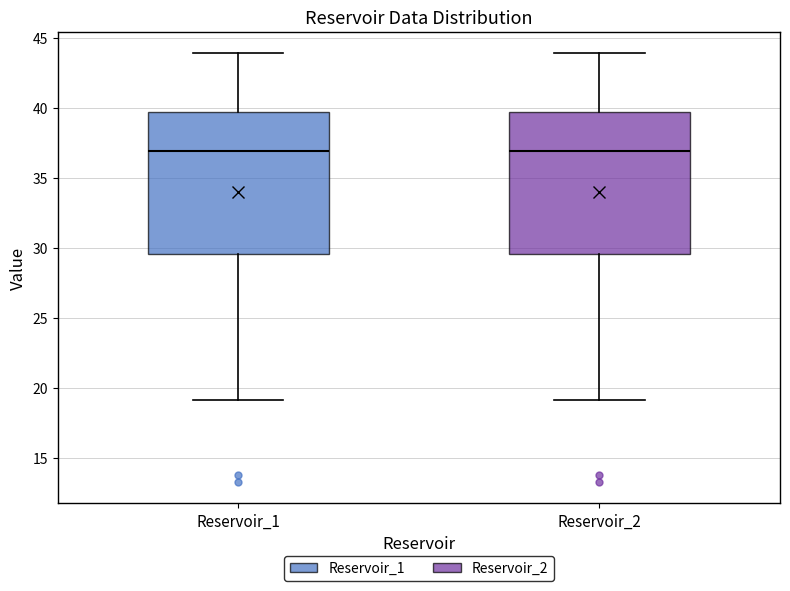

Reading left to right, transcribe this box plot: for each box, give where its median line is, the range the box spans, and where its two whiskers end, as read against the y-axis. The values are not printed on the chart, so give them approximately, as read against the axis.

Reservoir_1: median 37.0, box 29.5 to 39.5, whiskers 19.0 to 44.0
Reservoir_2: median 37.0, box 29.5 to 39.5, whiskers 19.0 to 44.0